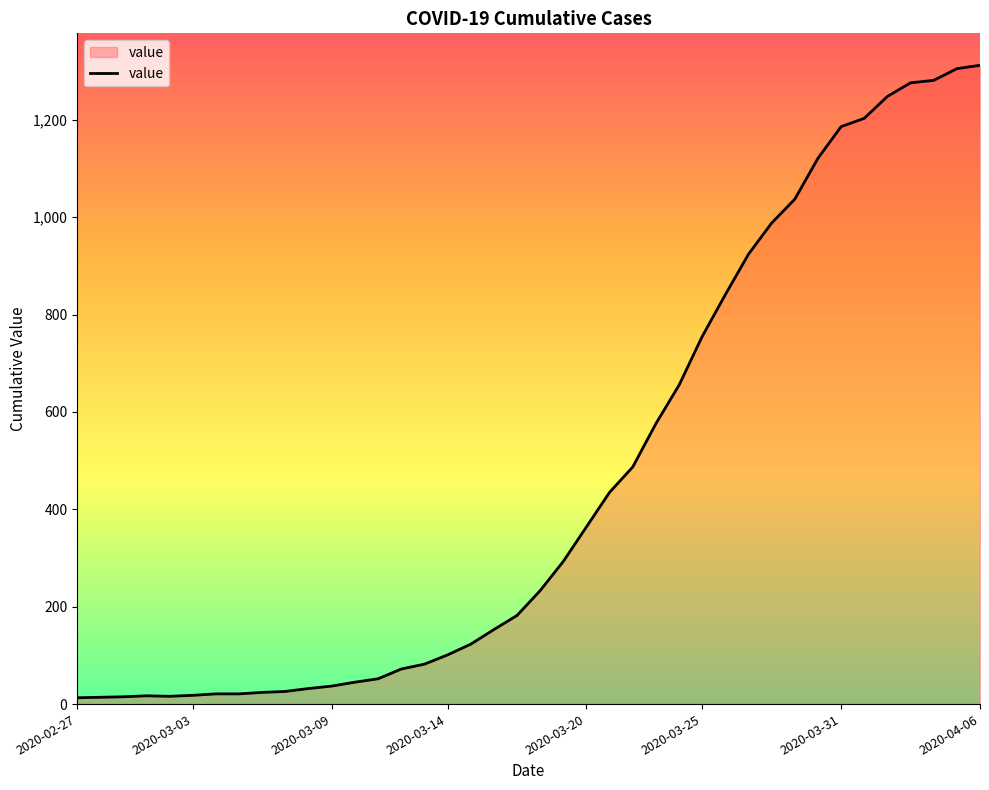

What is the greatest value displayed?

1312